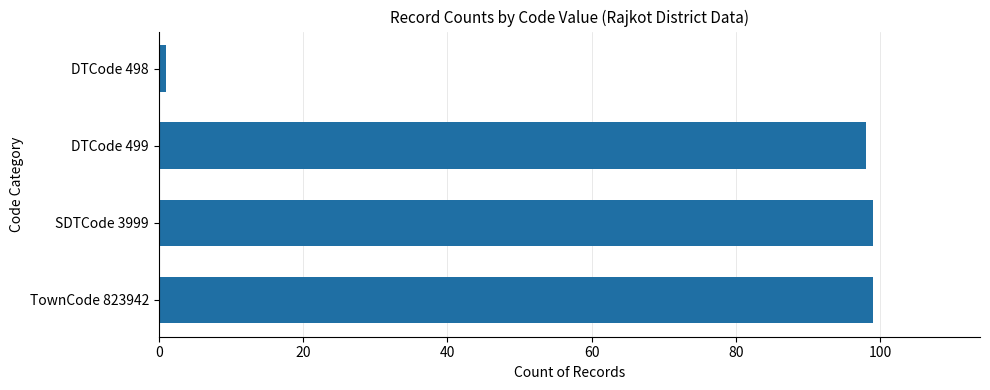

What is the sum of all values?

297